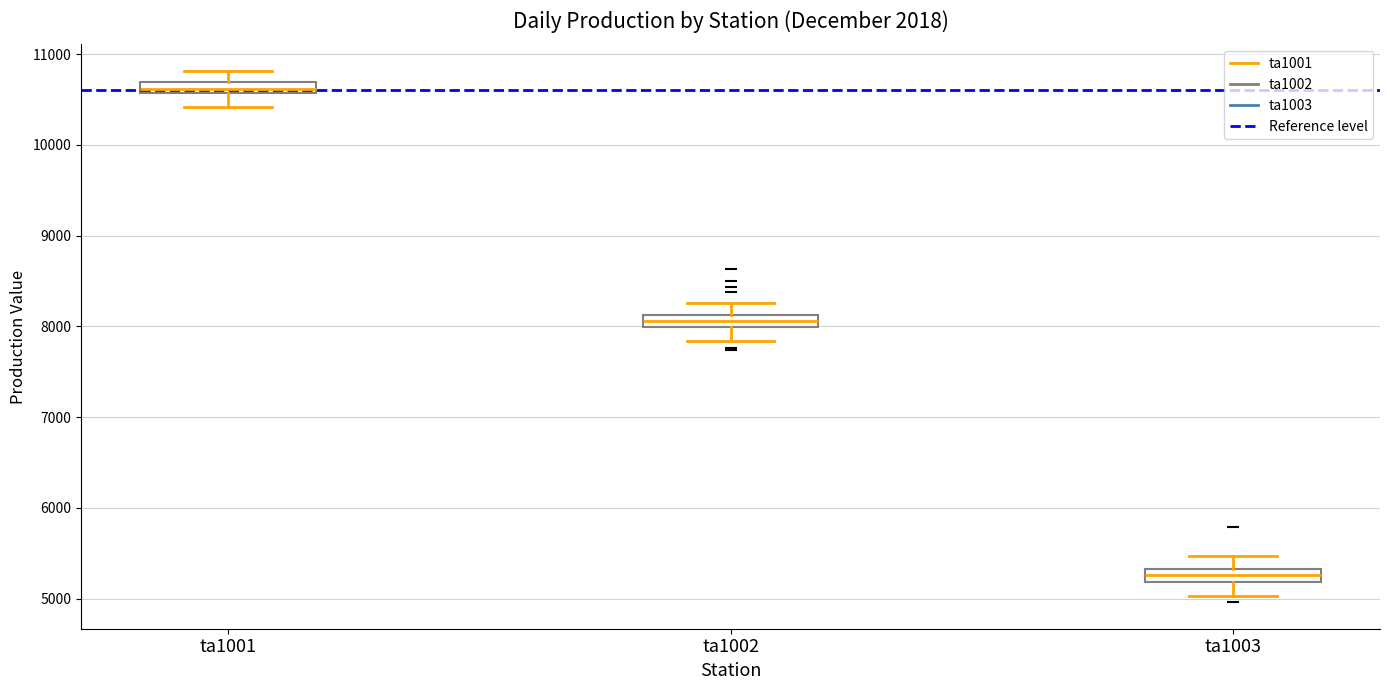

Which box's median line is the highest?

ta1001